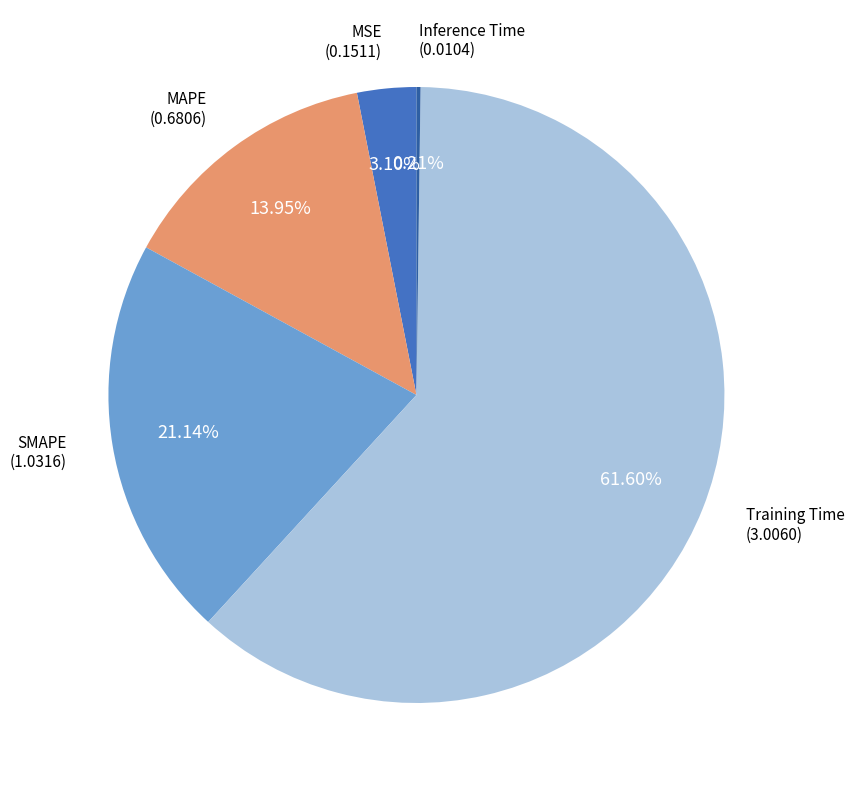

Between MAPE and SMAPE, which is larger?

SMAPE